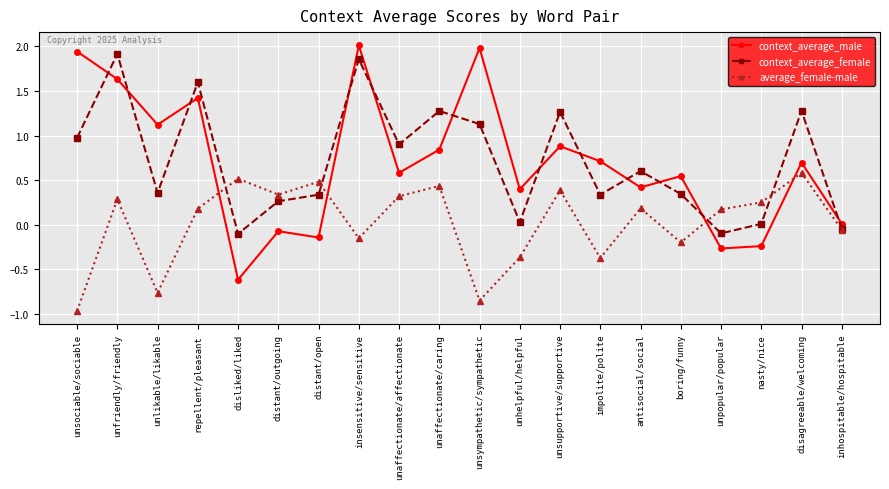

The context_average_female series shows 1.3 at unaffectionate/affectionate. True or false?

False